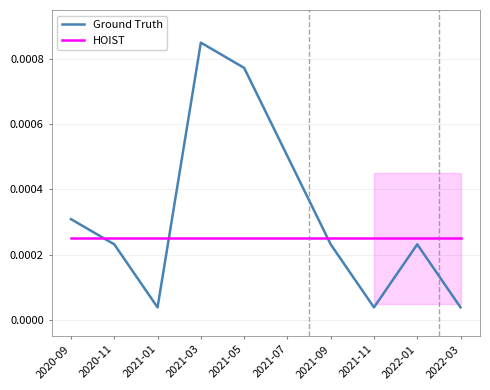

How many lines are shown in the chart?

2